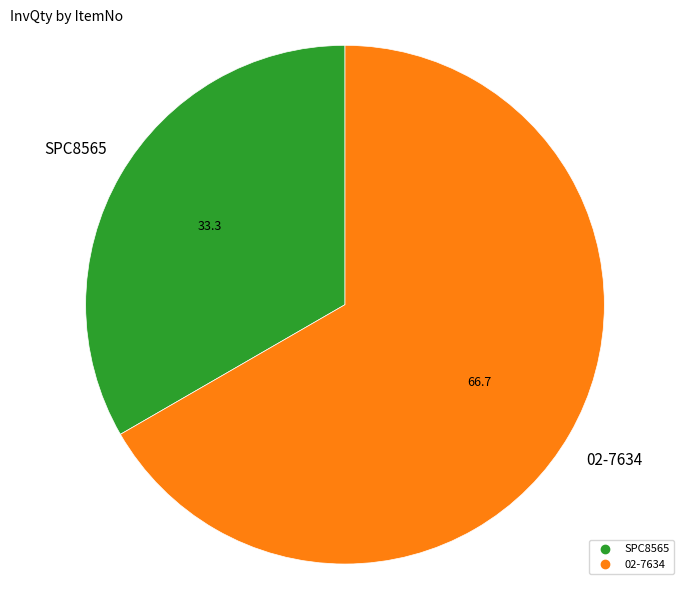

Does 02-7634 represent more than half of the total?

Yes